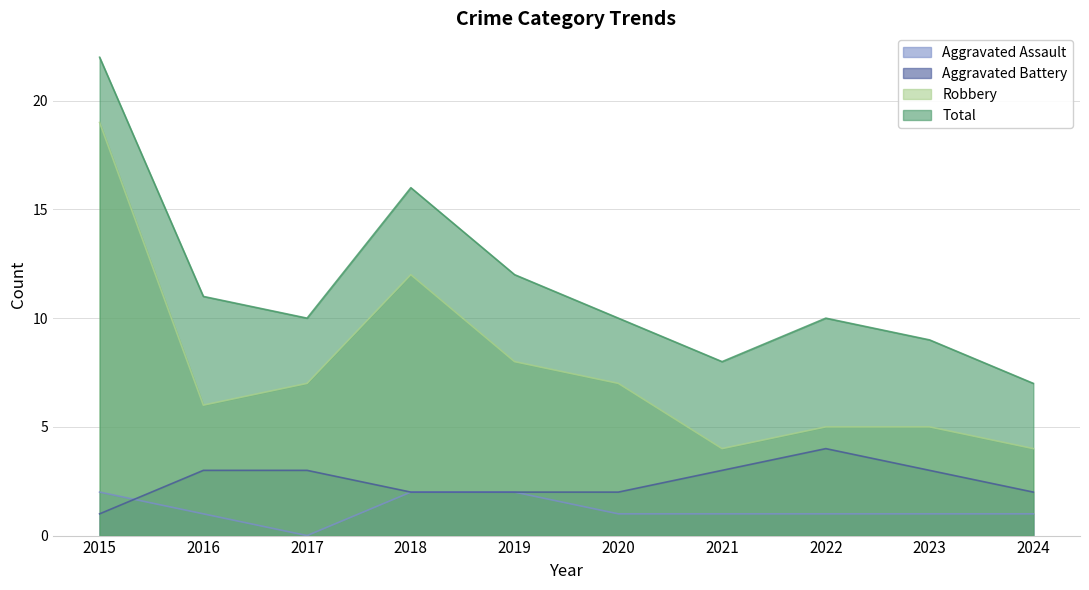

What is the average value of the Total series?

12